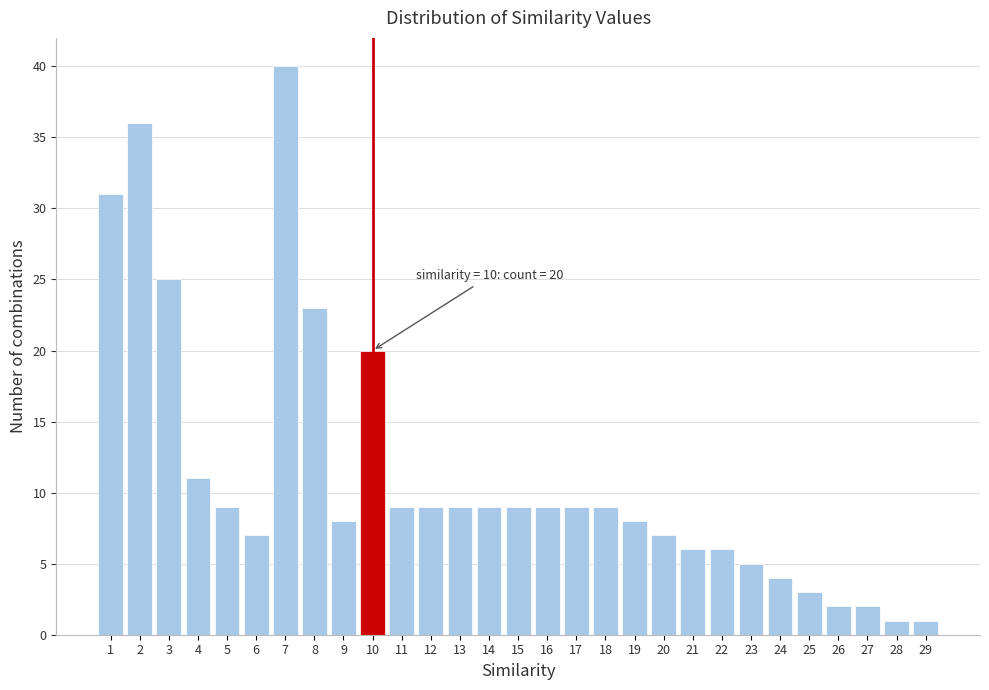

Reading left to right, what are all the values shown in this chart?

31	36	25	11	9	7	40	23	8	20	9	9	9	9	9	9	9	9	8	7	6	6	5	4	3	2	2	1	1